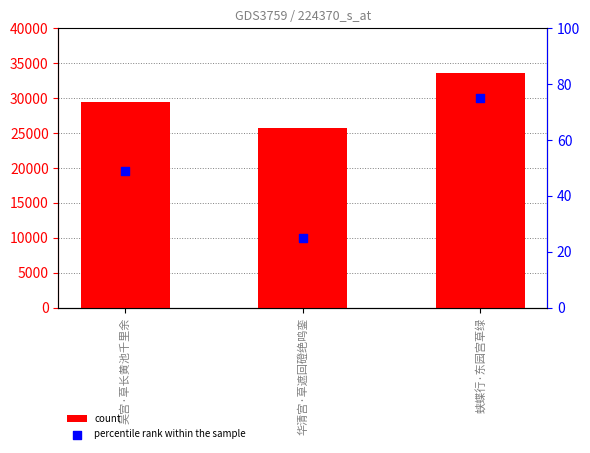

Which series reaches the minimum Y coordinate?

percentile rank within the sample